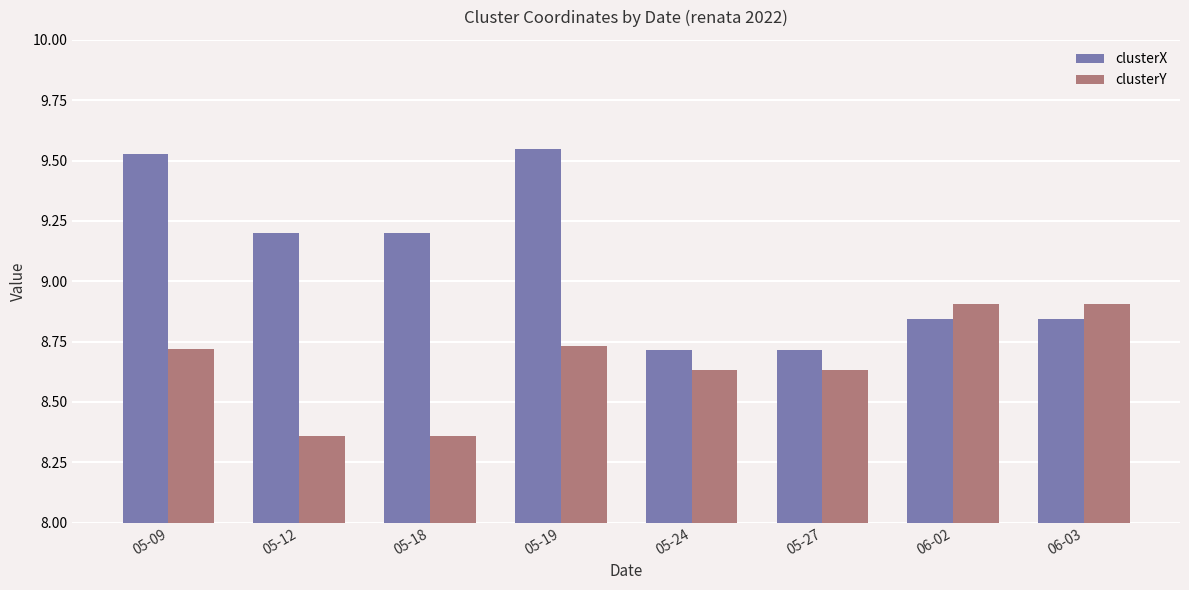

Rank the series by their average value, from lowest to highest.

clusterY, clusterX